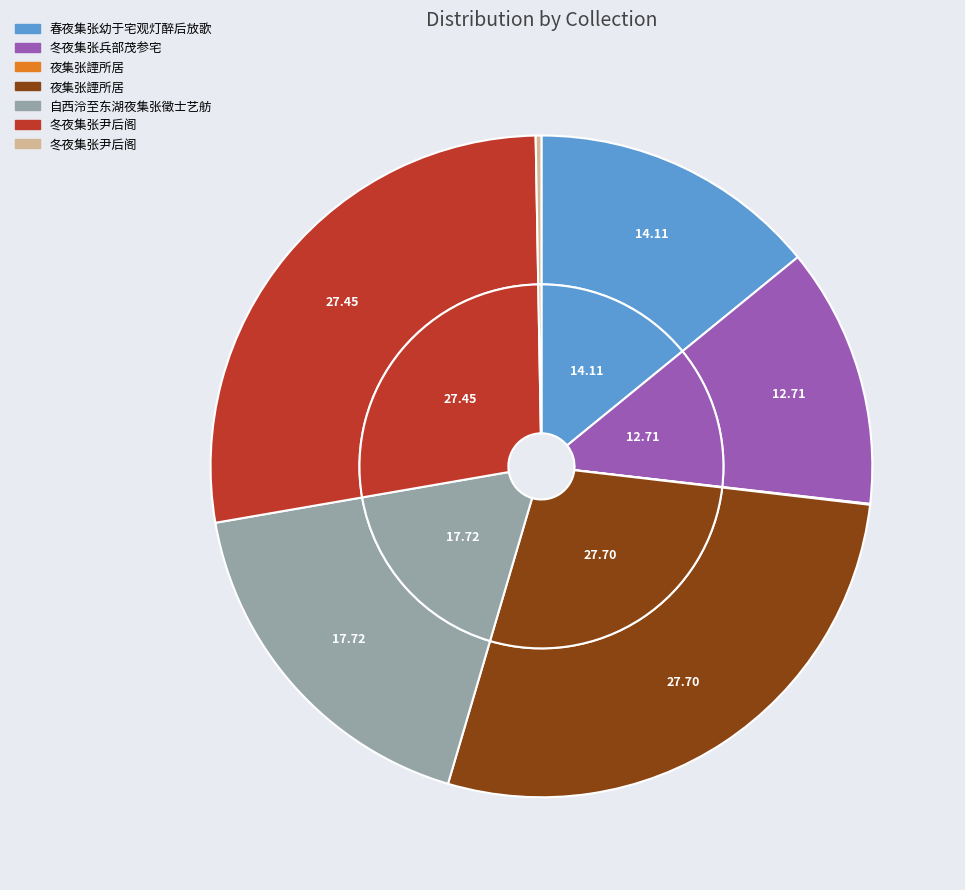

To the nearest percent, what is the difference between the largest and smallest slice percentages?

28%